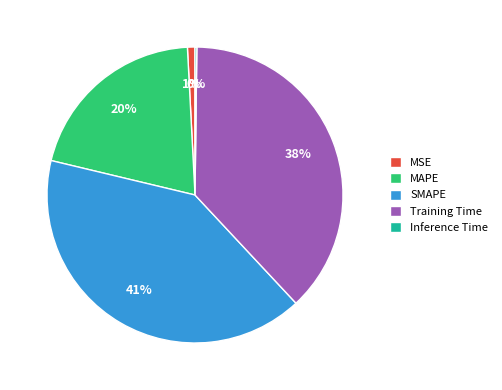

To the nearest percent, what percentage of the pie is SMAPE?

41%